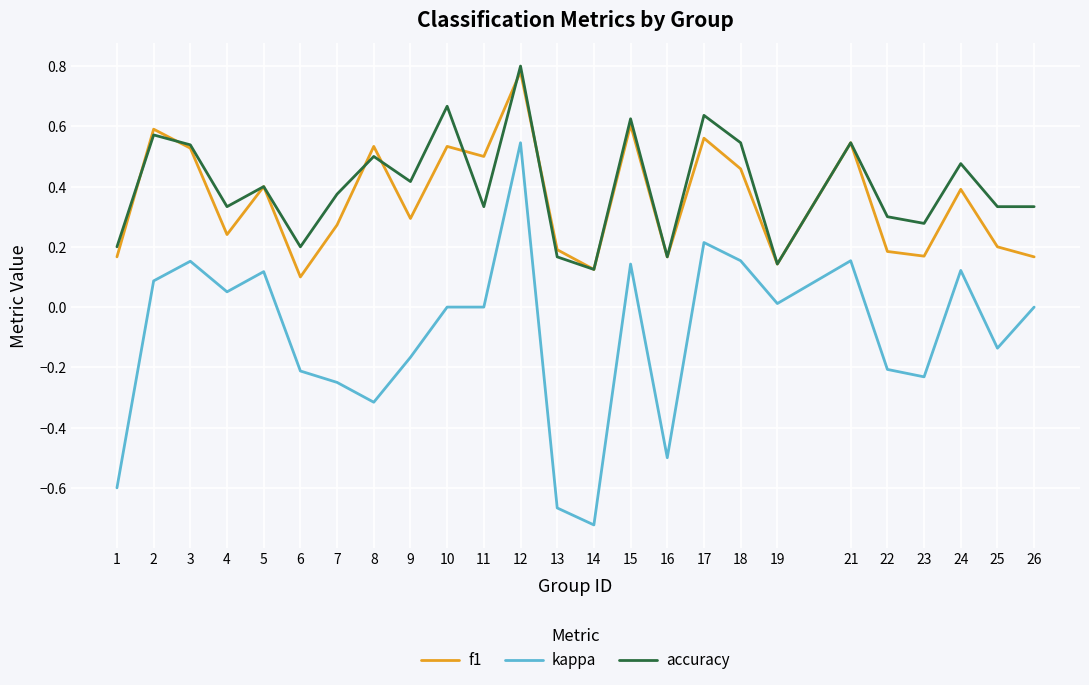

Is the value of accuracy at 24 greater than the value of kappa at 6?

Yes